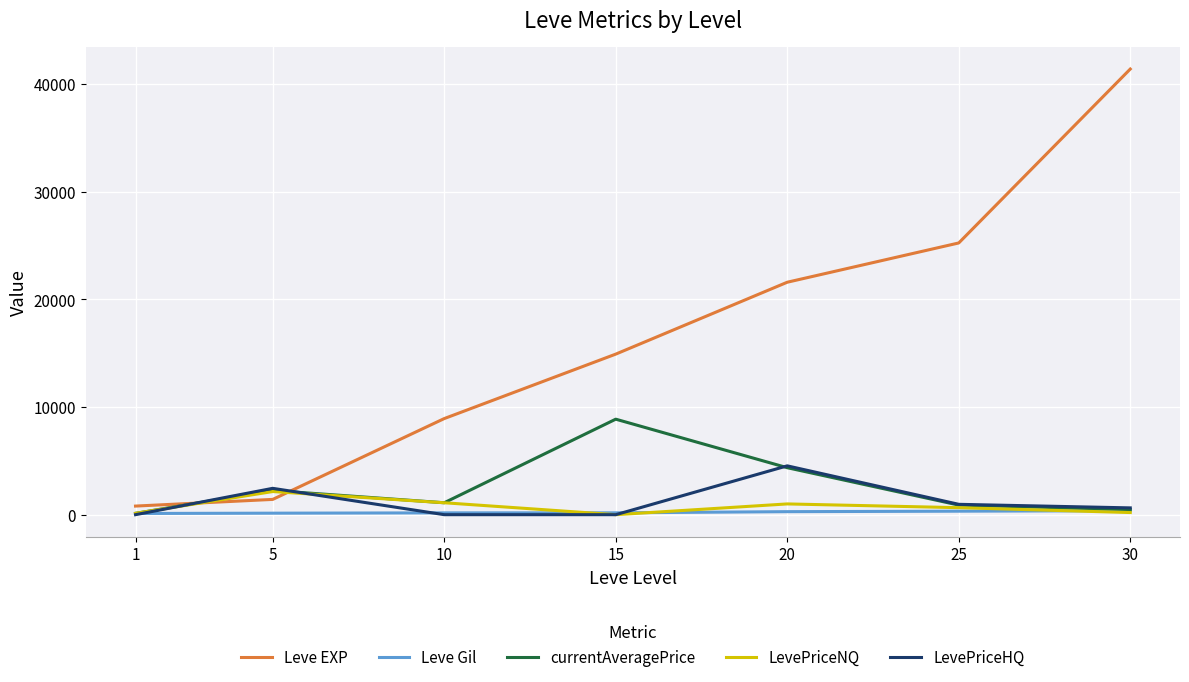

The currentAveragePrice series shows 4365.9 at 20. True or false?

True